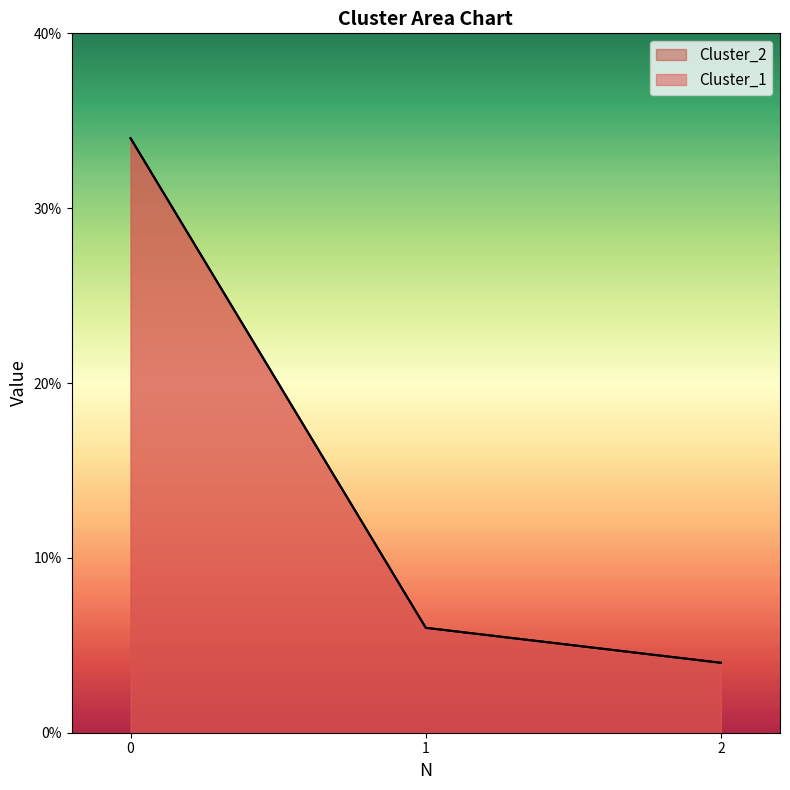

Reading right to left, list all the values displayed in this chart.

Cluster_1: 2=4	1=6	0=34
Cluster_2: 2=4	1=6	0=34